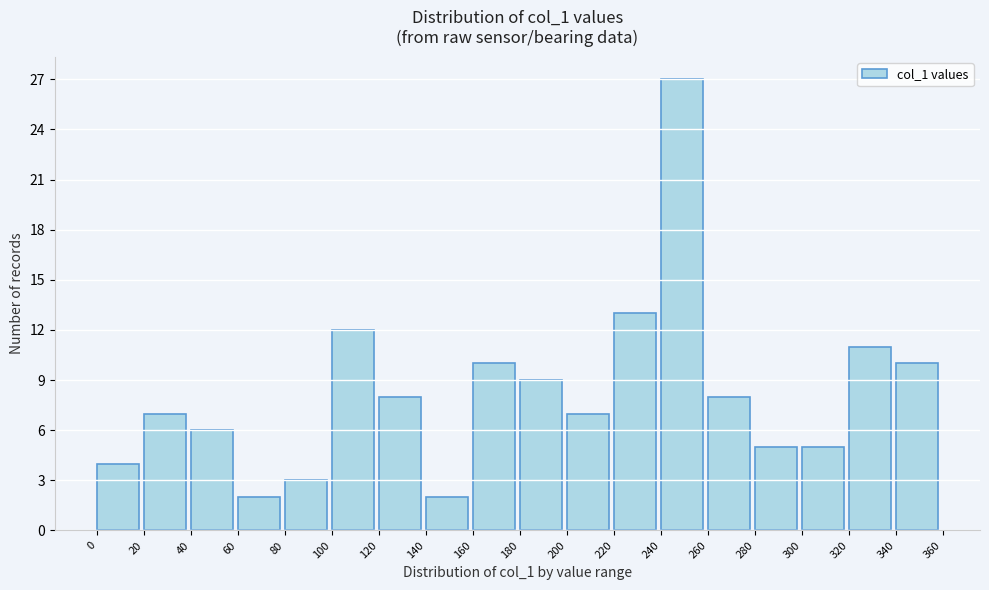

Reading left to right, transcribe this chart: for each bar, give the range it covers on the x-axis and its height. The values are not printed on the chart, so give them approximately, as read against the axis.

0 to 20: 4
20 to 40: 7
40 to 60: 6
60 to 80: 2
80 to 100: 3
100 to 120: 12
120 to 140: 8
140 to 160: 2
160 to 180: 10
180 to 200: 9
200 to 220: 7
220 to 240: 13
240 to 260: 27
260 to 280: 8
280 to 300: 5
300 to 320: 5
320 to 340: 11
340 to 360: 10